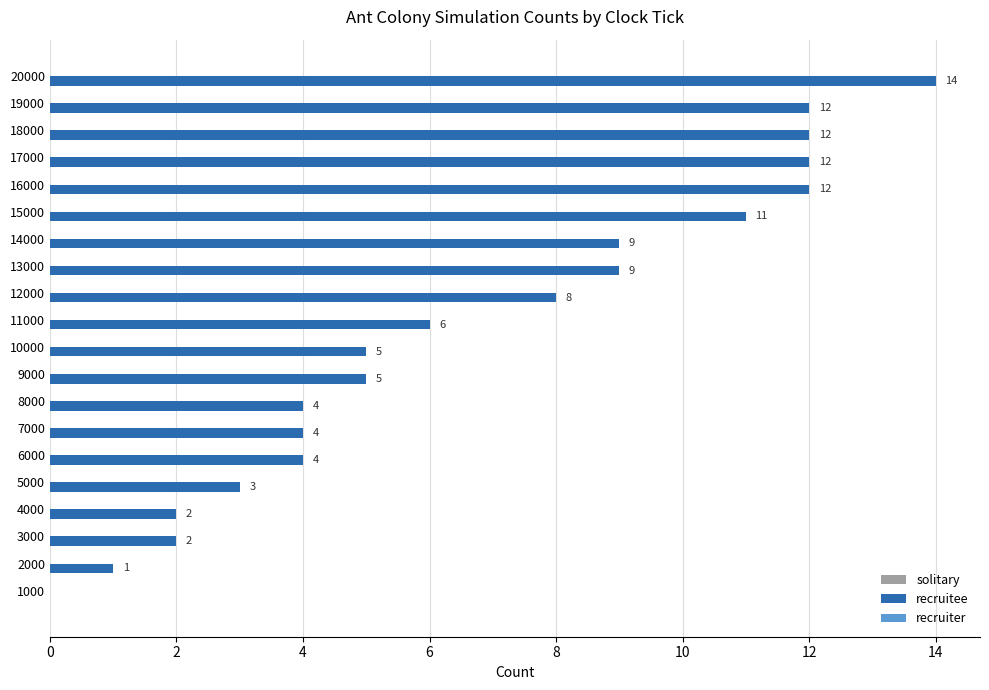

What is the change in value from 2000 to 9000?

+4